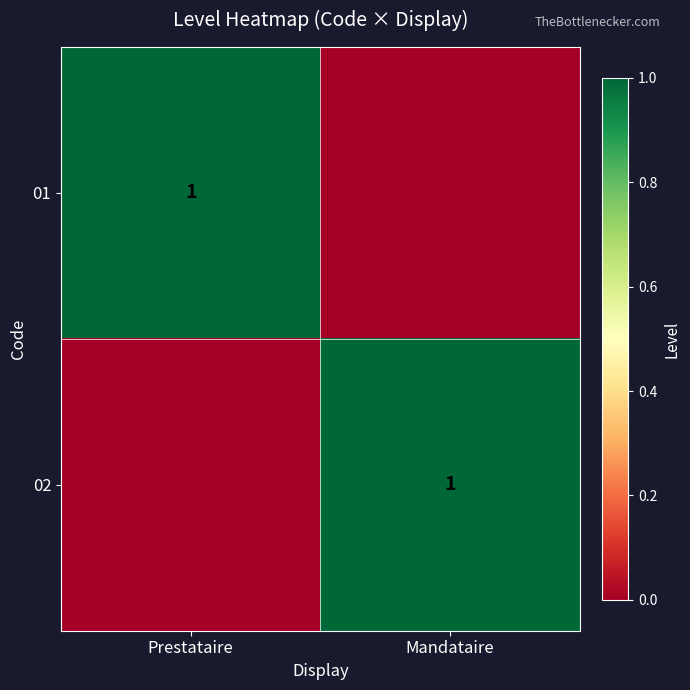

The 01 series shows 1 at Prestataire. True or false?

True